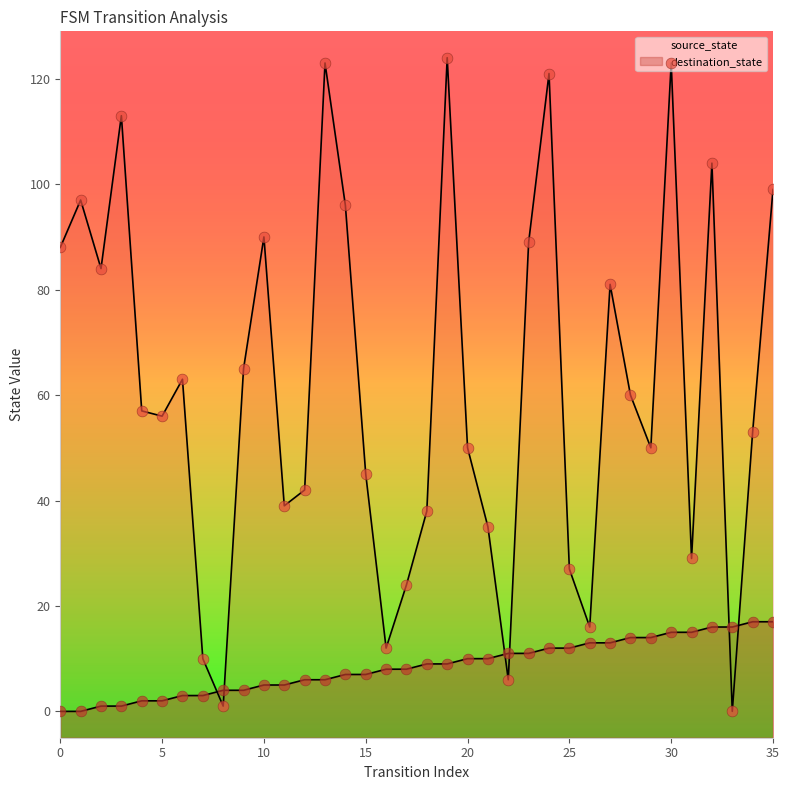

Is the value of source_state markers at 10 greater than the value of source_state line at 25?

No